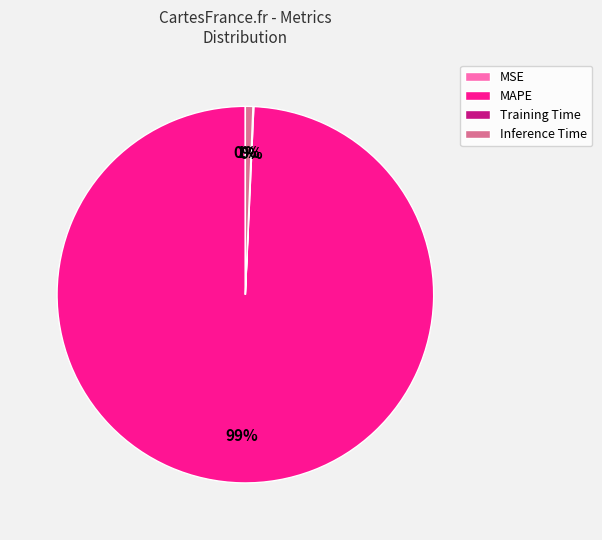

To the nearest percent, what is the average slice percentage?

25%